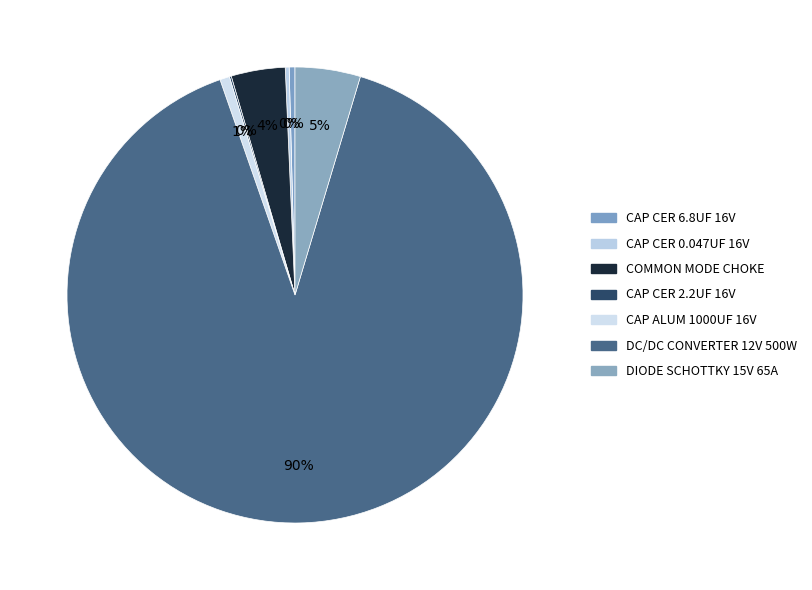

Which slice is the smallest?

CAP CER 2.2UF 16V X5R 0603